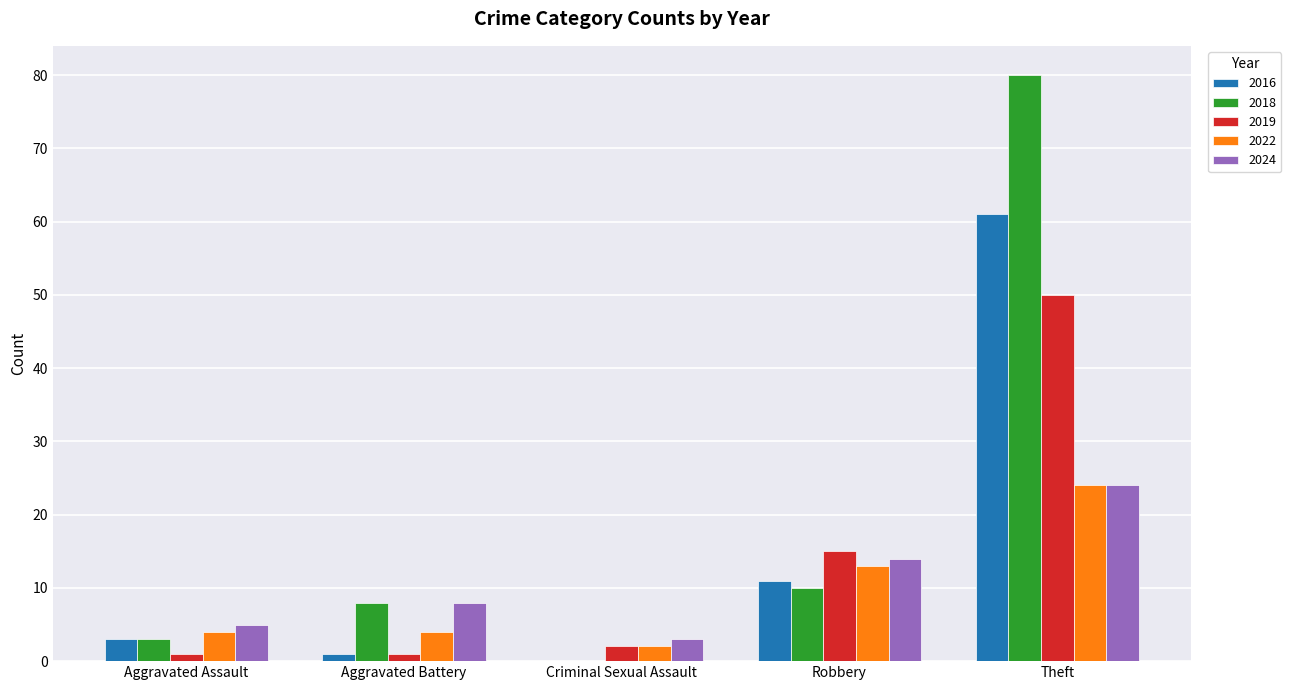

At which label is 2016 closest to 30?

Robbery